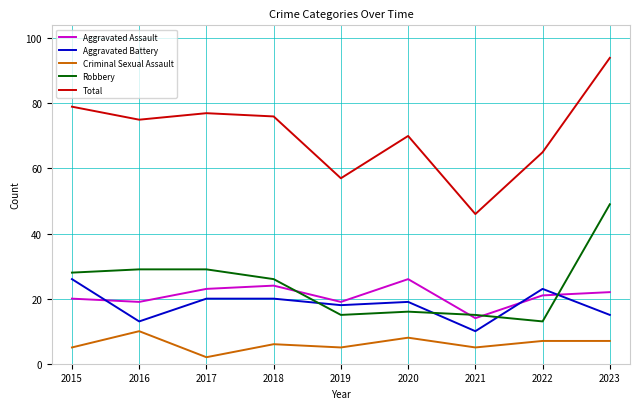

True or false: Criminal Sexual Assault and Robbery intersect in this chart.

False